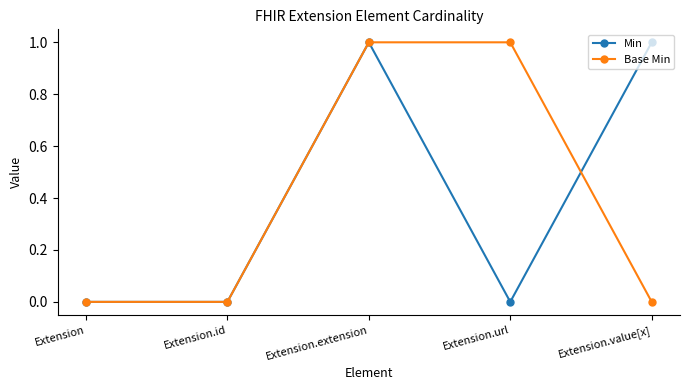

The Min series shows 0 at Extension.value[x]. True or false?

False